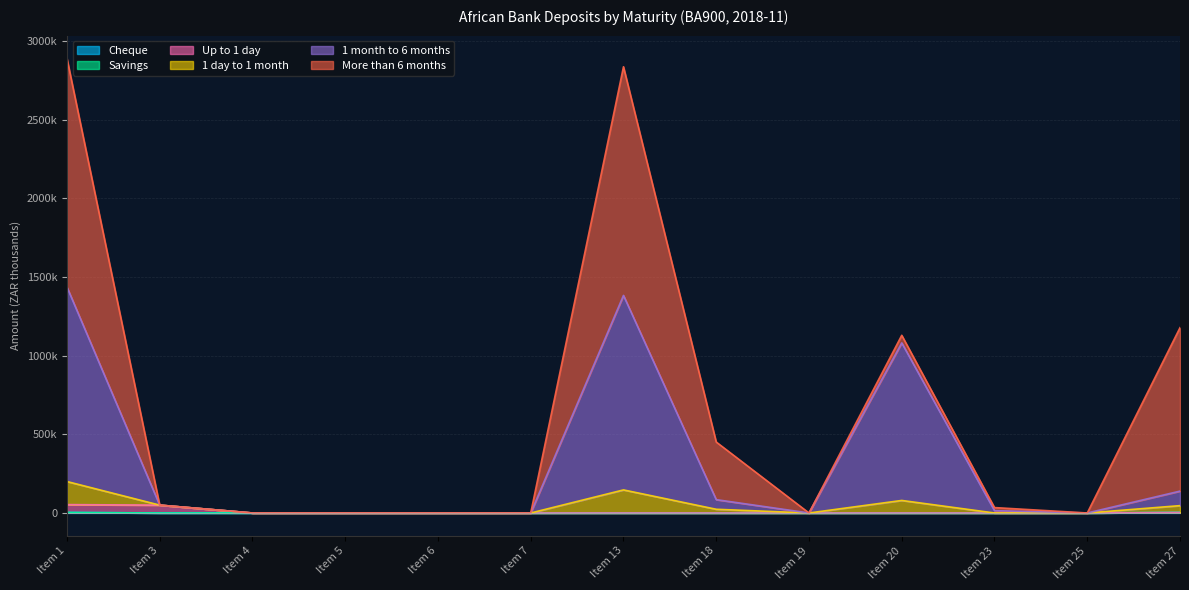

The value of 1 month to 6 months at Item 6 is 0. True or false?

True